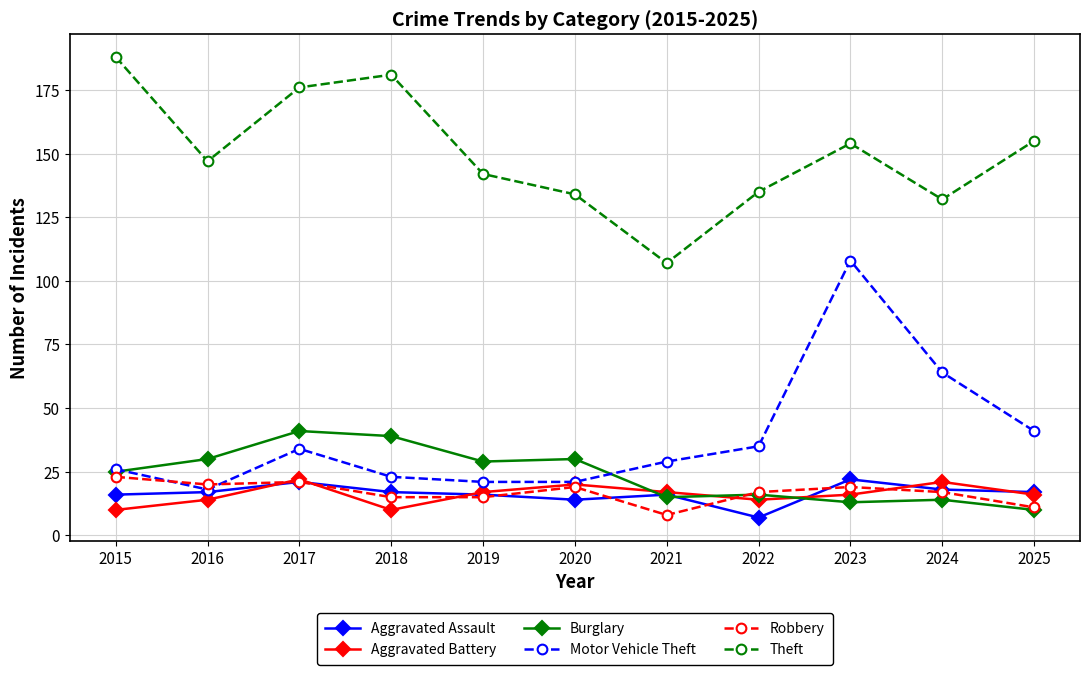

At which category does Theft reach its first local peak?

2018